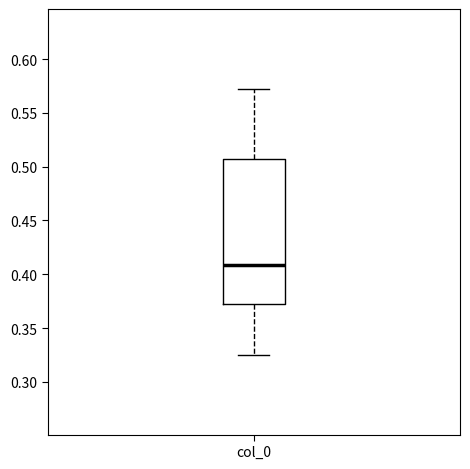

Read this box plot against the y-axis: the position of the median line, the range covered by the box, and the ends of both whiskers. The values are not printed on the chart, so give them approximately, as read against the axis.

median 0.410, box 0.375 to 0.505, whiskers 0.325 to 0.570